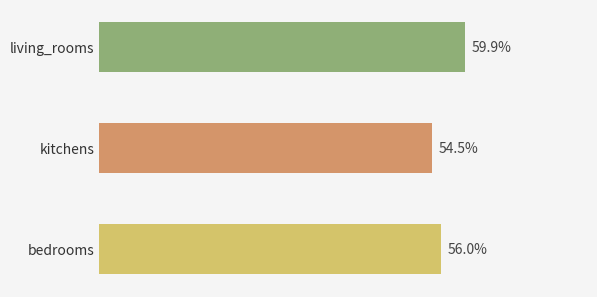

List the labels in order of value, largest first.

living_rooms, bedrooms, kitchens